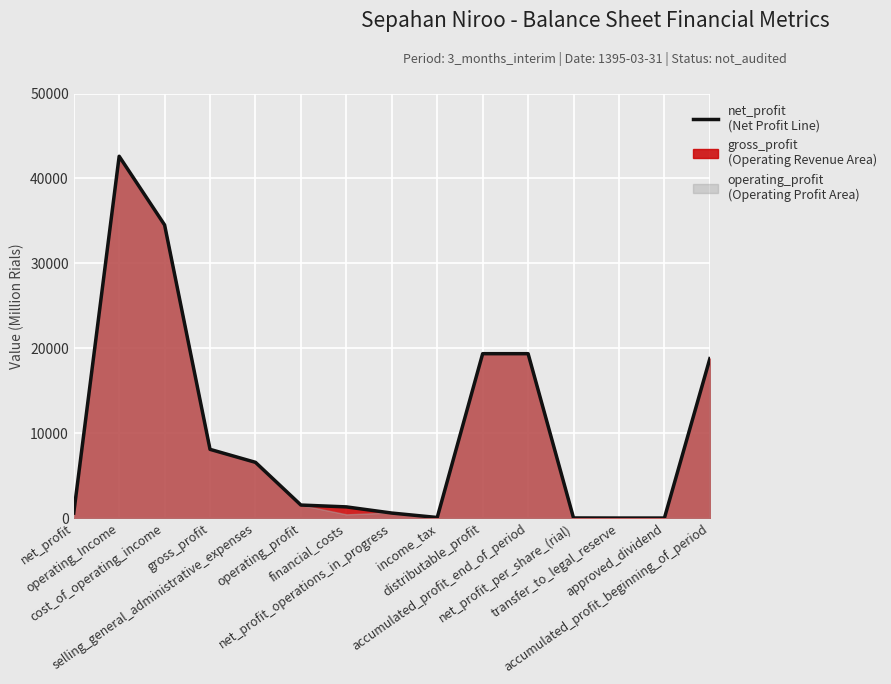

Does the chart display data point markers on the line(s)?

No